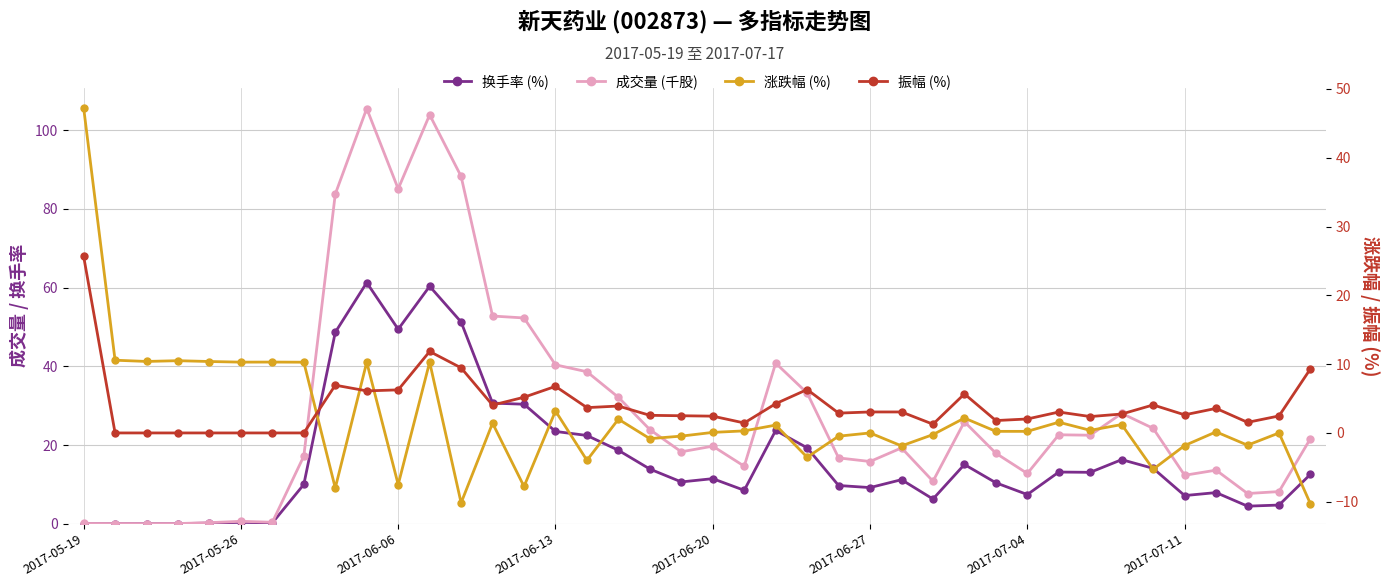

At which category does 换手率 (%) reach its first local valley?

2017-06-06